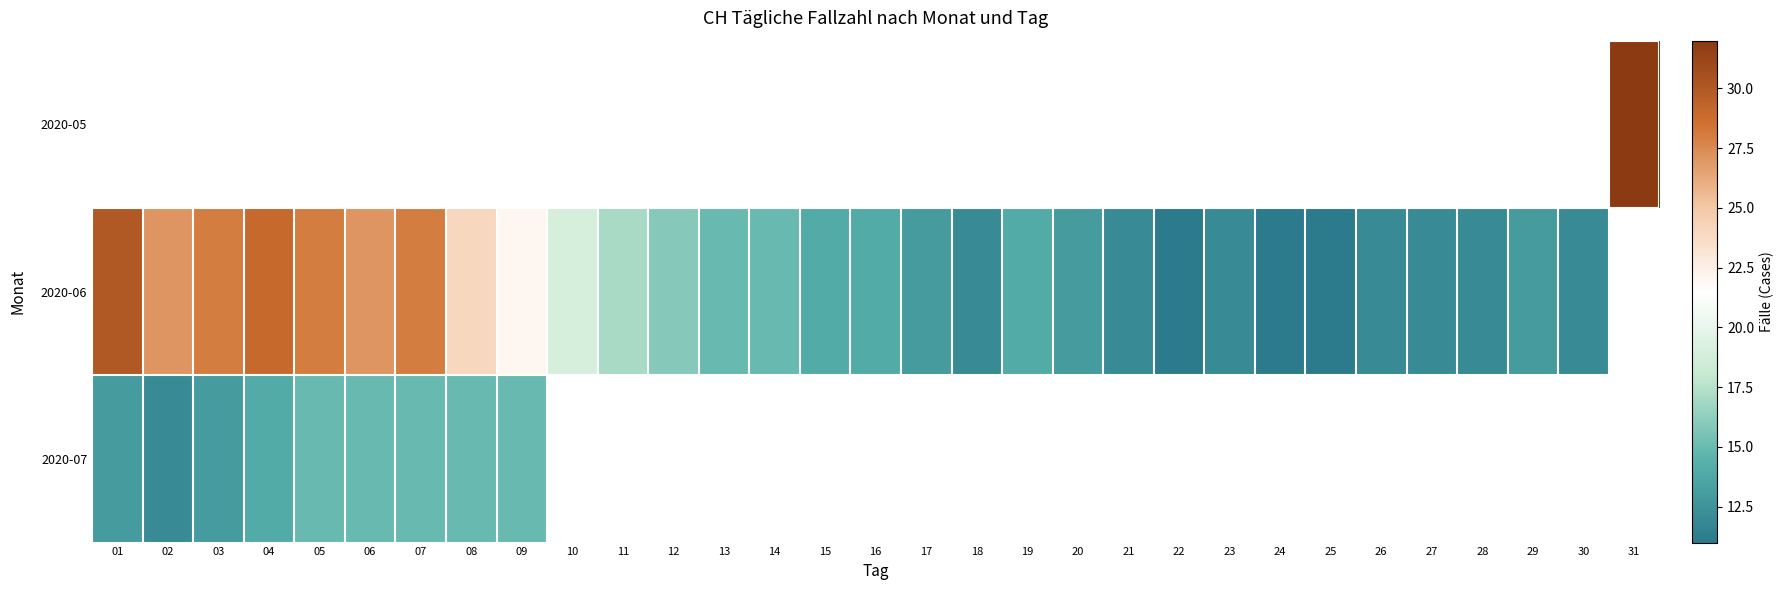

Which category has the highest value across all series?

31